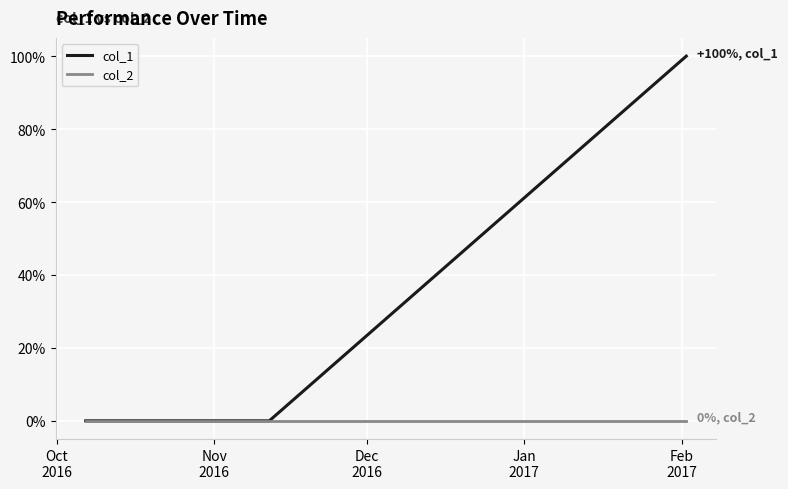

What are all the series names shown in the legend?

col_1, col_2